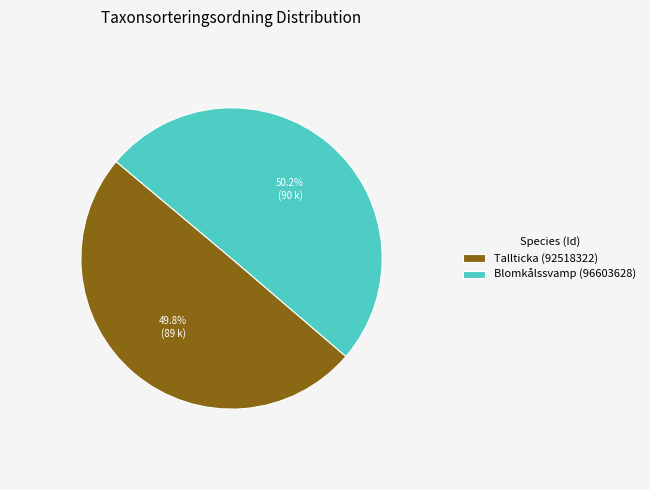

What percentage is NOT represented by Blomkålssvamp (96603628)?

49.8%